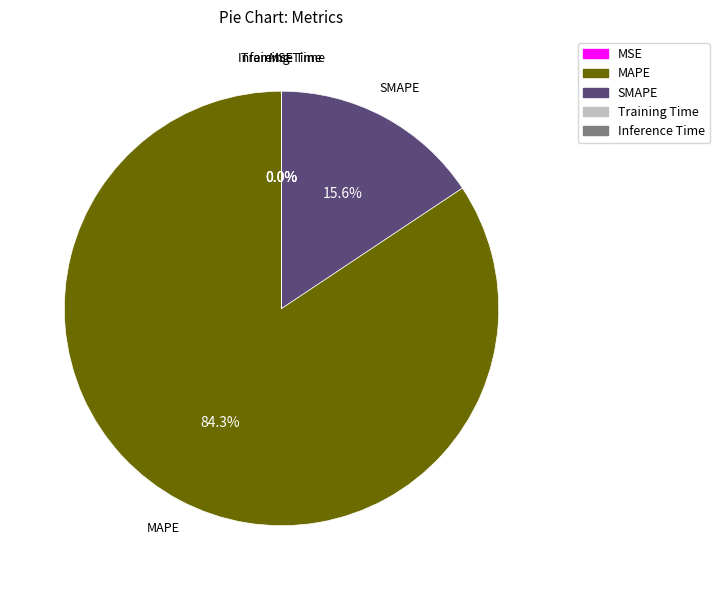

Is there any slice that represents more than half of the pie?

Yes